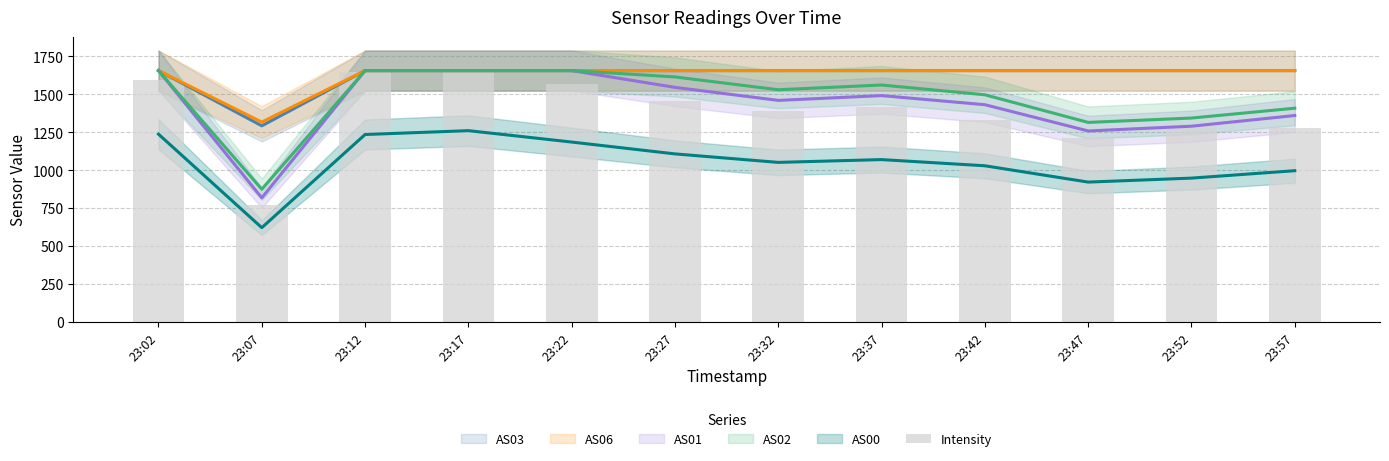

Approximately how many times larger is the value at 23:27 compared to 23:32?

1.0